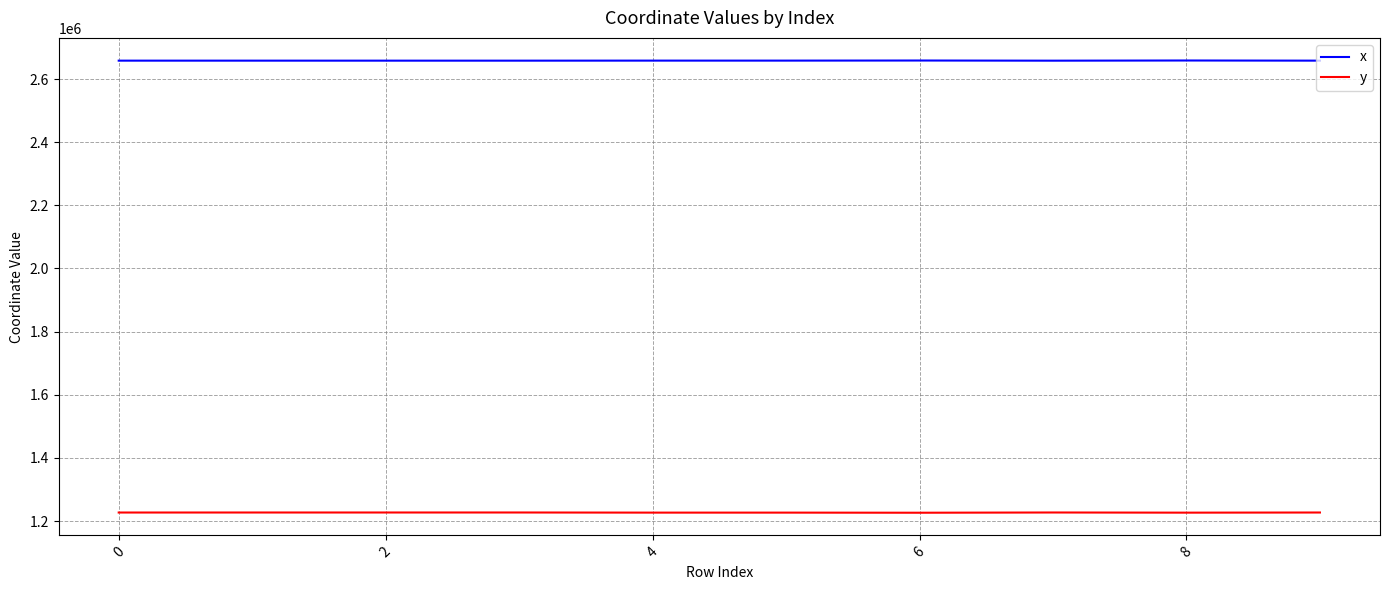

How many lines are shown in the chart?

2